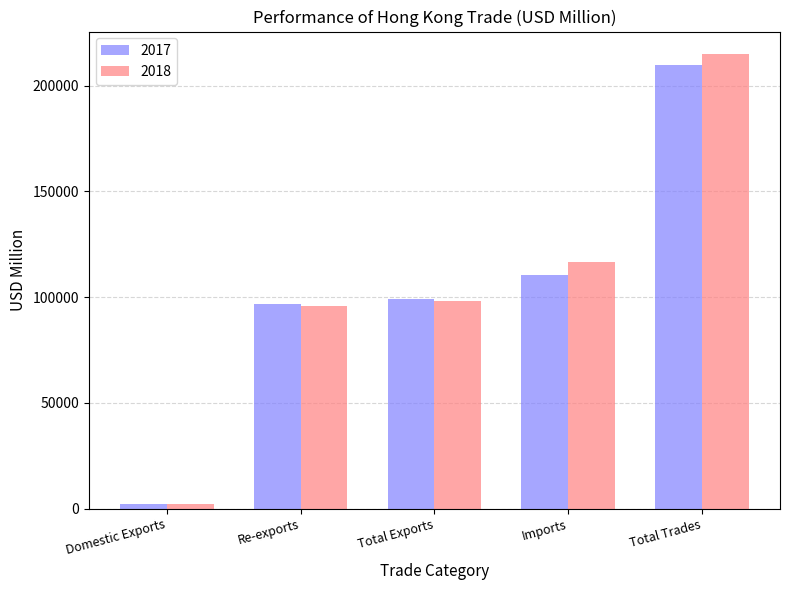

Which series has the largest range (max minus min)?

2018